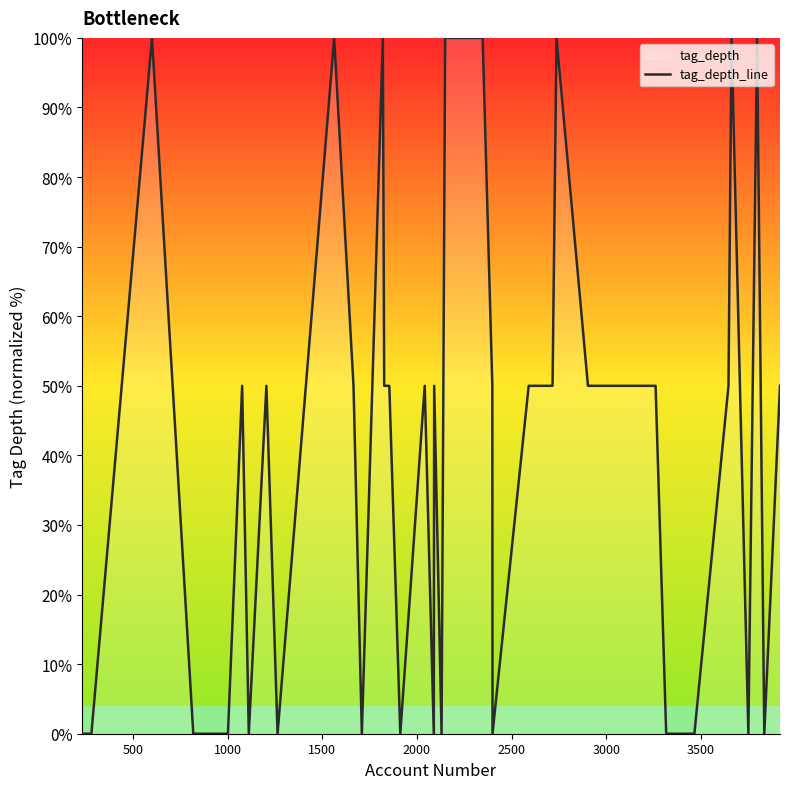

What is the difference between the maximum and minimum values?

100